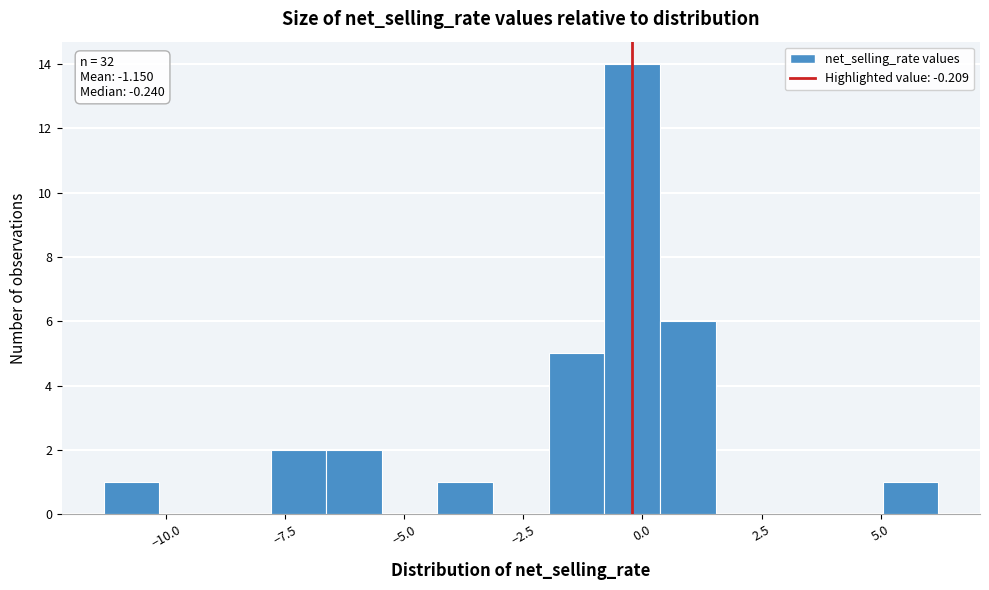

Around what value on the x-axis is the tallest bar? Give the approximate position of its centre, as read against the axis.

0.0